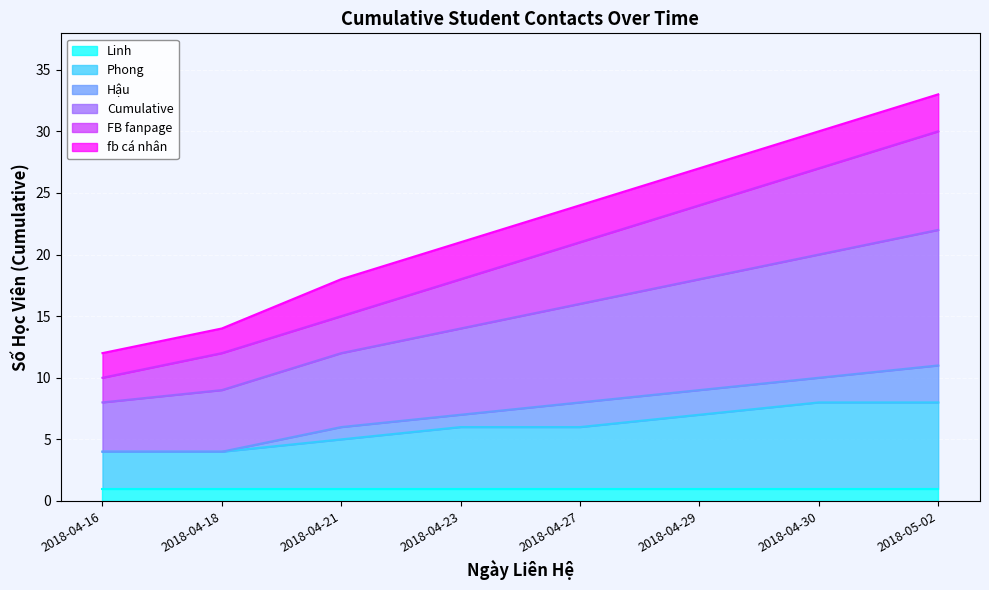

At which label does FB fanpage reach its minimum?

2018-04-16